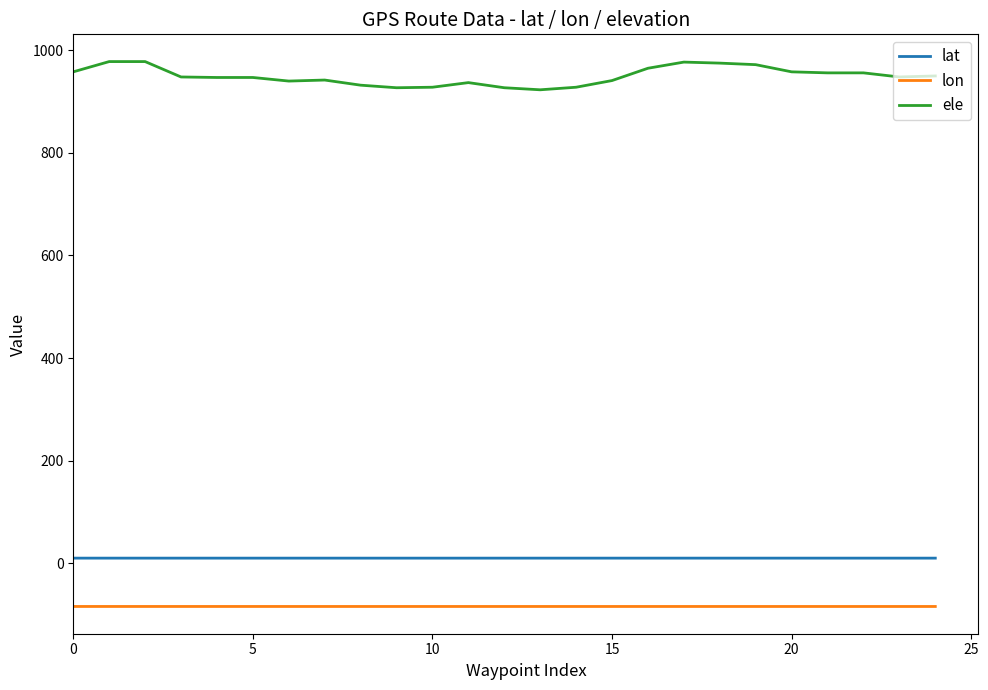

True or false: lat and lon intersect in this chart.

False